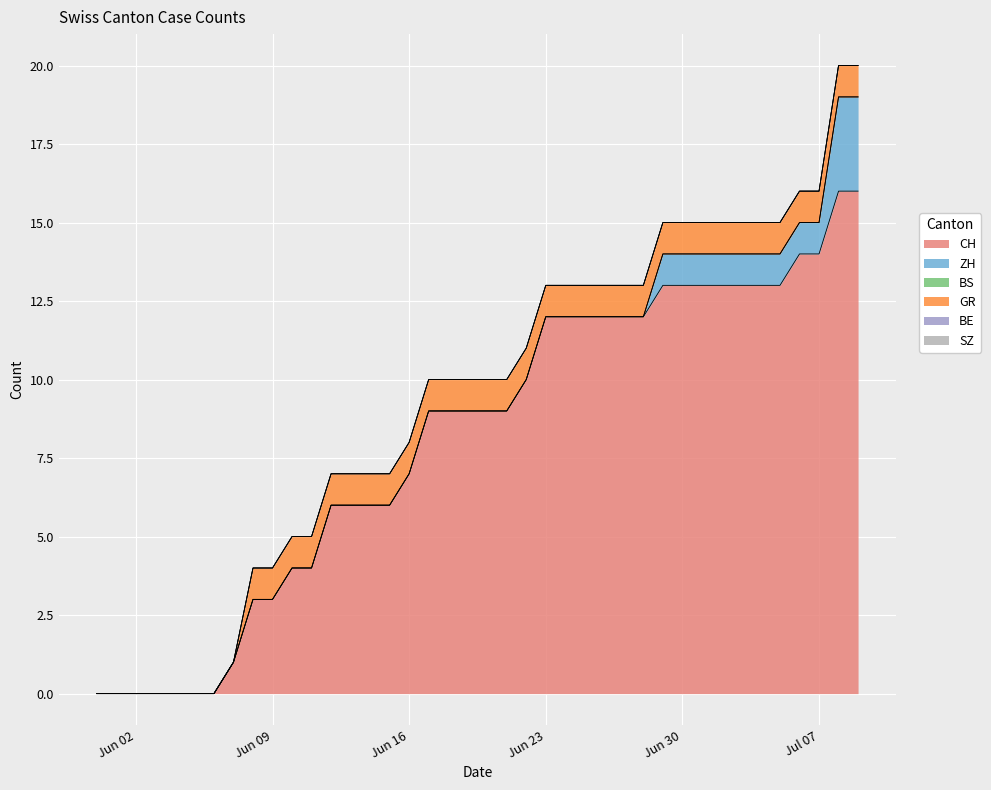

Which label corresponds to the smallest value in the chart?

2020-05-31